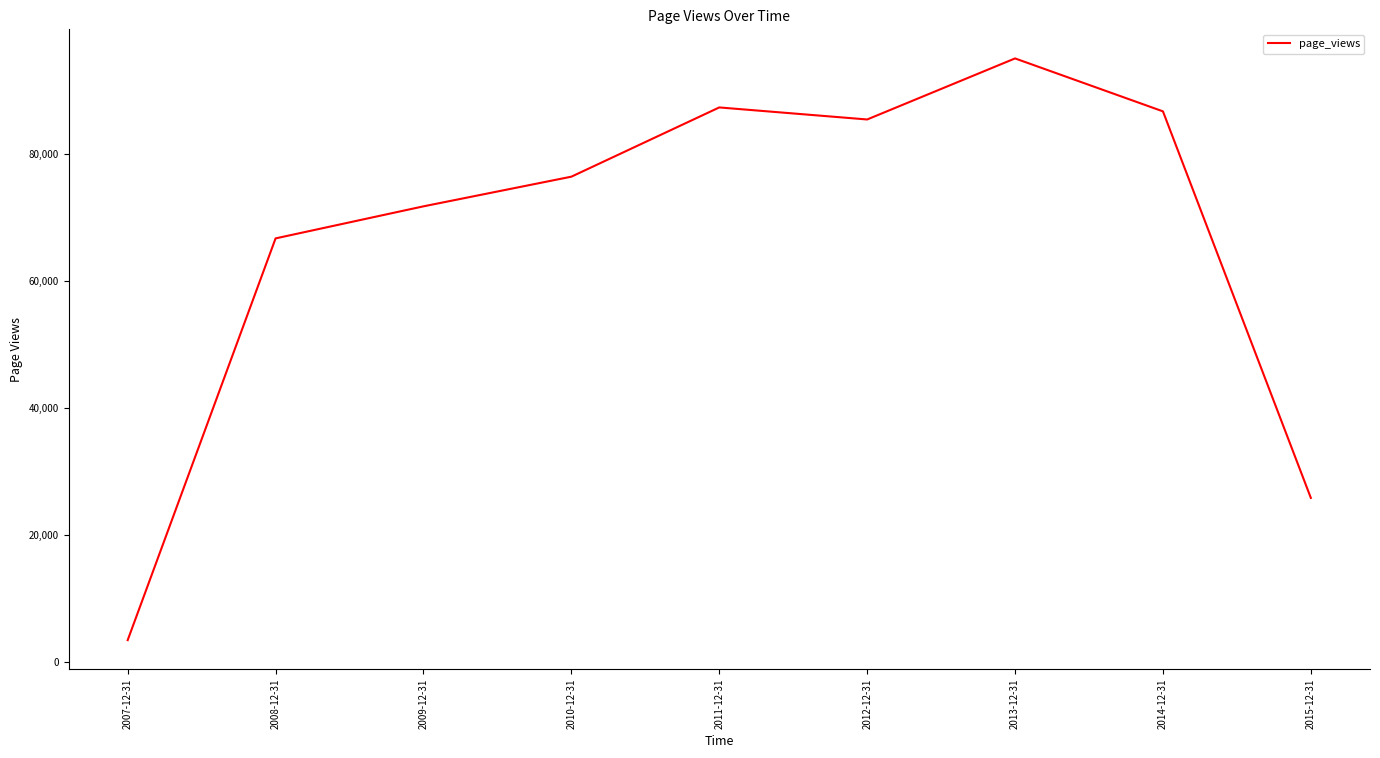

Does the chart have visible grid lines?

No